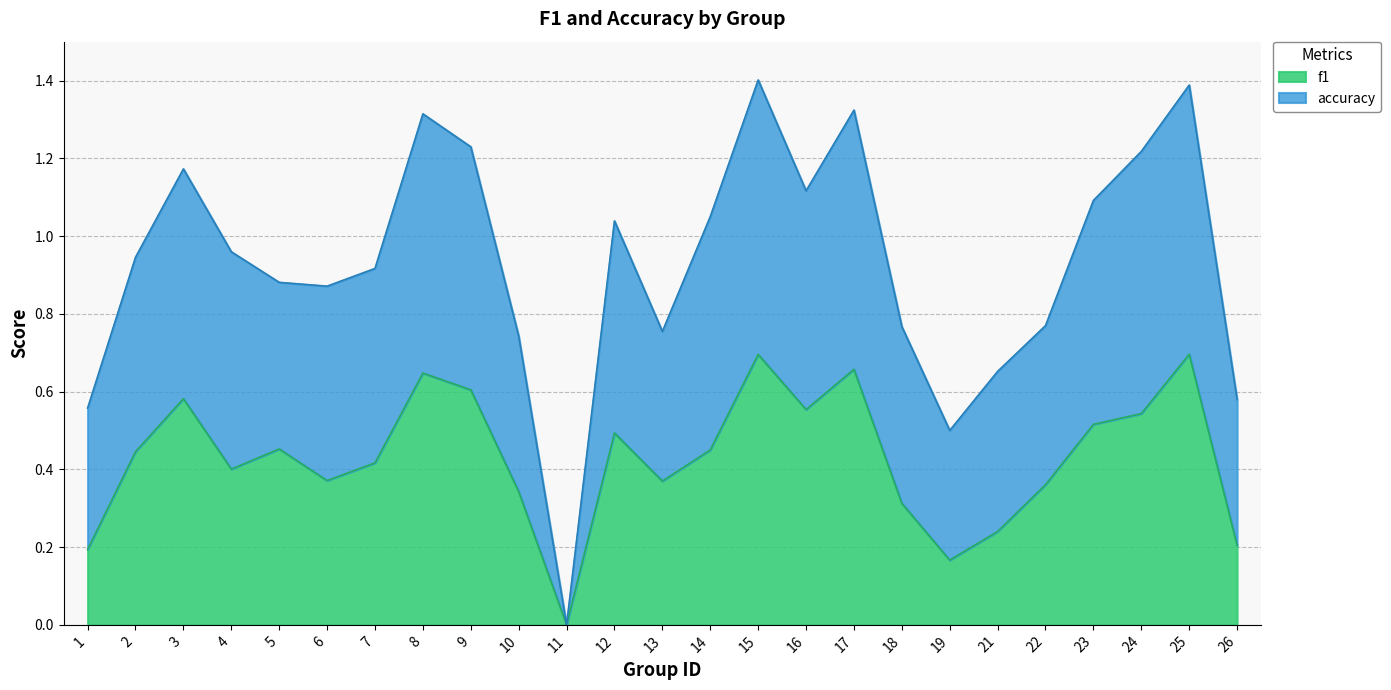

Reading right to left, extract all data points from this chart.

26=0.2	25=0.7	24=0.5	23=0.5	22=0.4	21=0.2	19=0.2	18=0.3	17=0.7	16=0.6	15=0.7	14=0.5	13=0.4	12=0.5	11=0.0	10=0.3	9=0.6	8=0.6	7=0.4	6=0.4	5=0.5	4=0.4	3=0.6	2=0.4	1=0.2